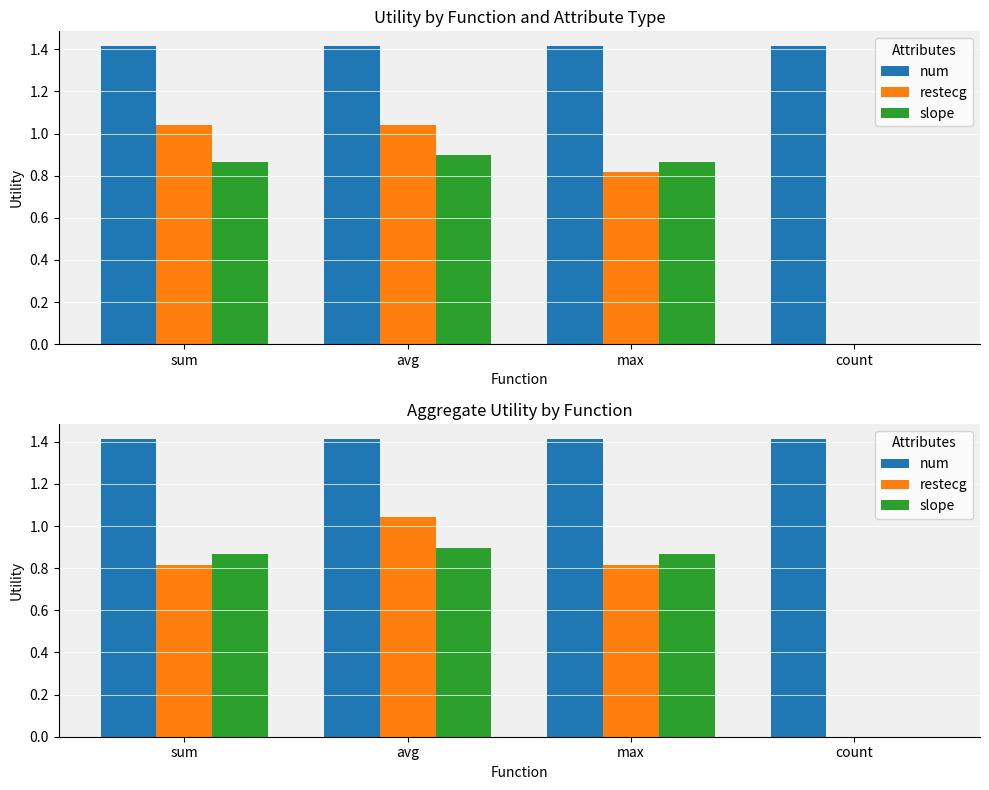

Reading left to right, what are all the values shown in this chart?

num: 1.4	1.4	1.4	1.4
restecg: 0.8	1.0	0.8	0.0
slope: 0.9	0.9	0.9	0.0